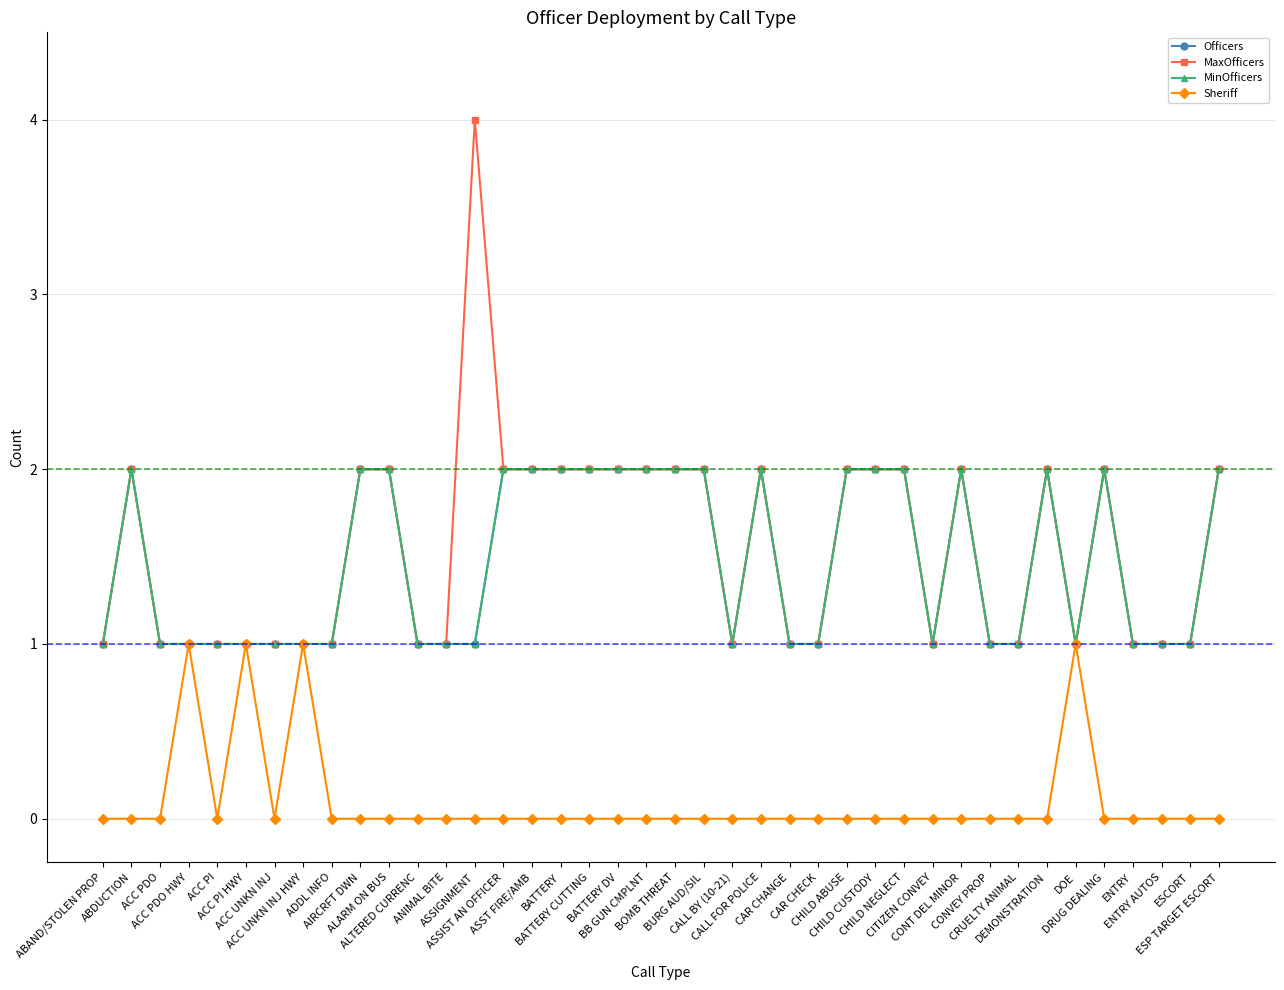

Between ACC UNKN INJ HWY and CHILD ABUSE, which series saw the biggest shift?

Officers